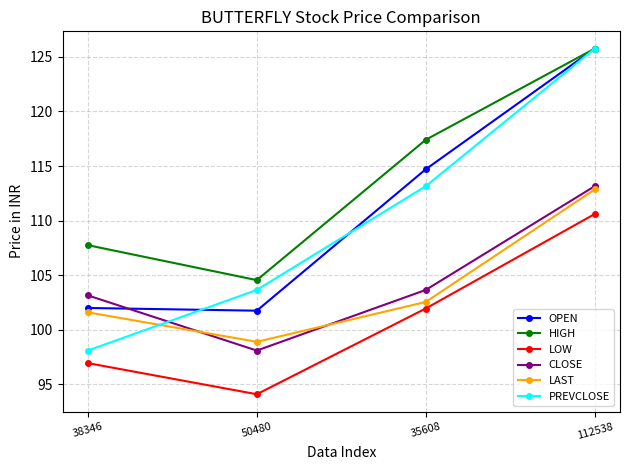

True or false: CLOSE has a value of 46.2 at 35608.

False